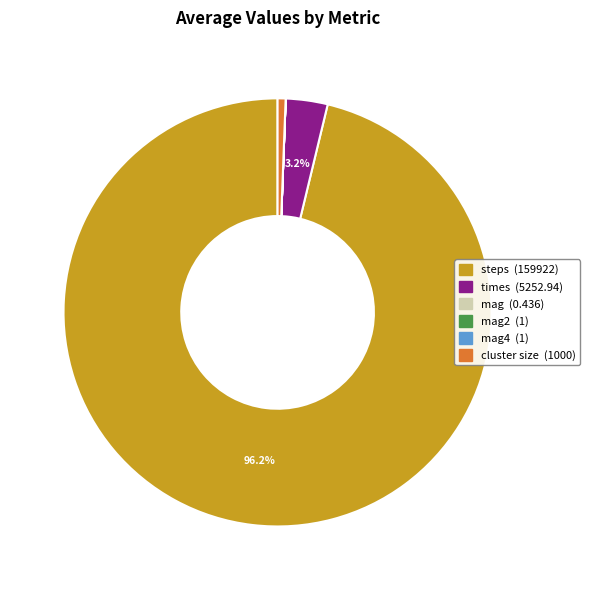

Which slice represents more than half of the pie?

steps (159922)